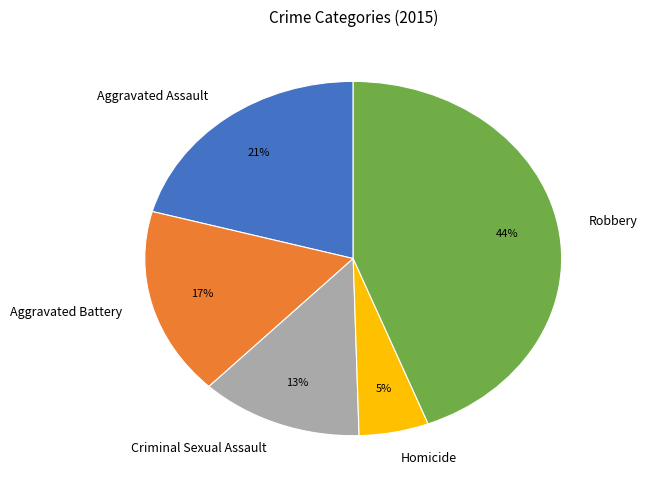

What is the ratio of the value at Aggravated Battery to the value at Robbery?

0.4